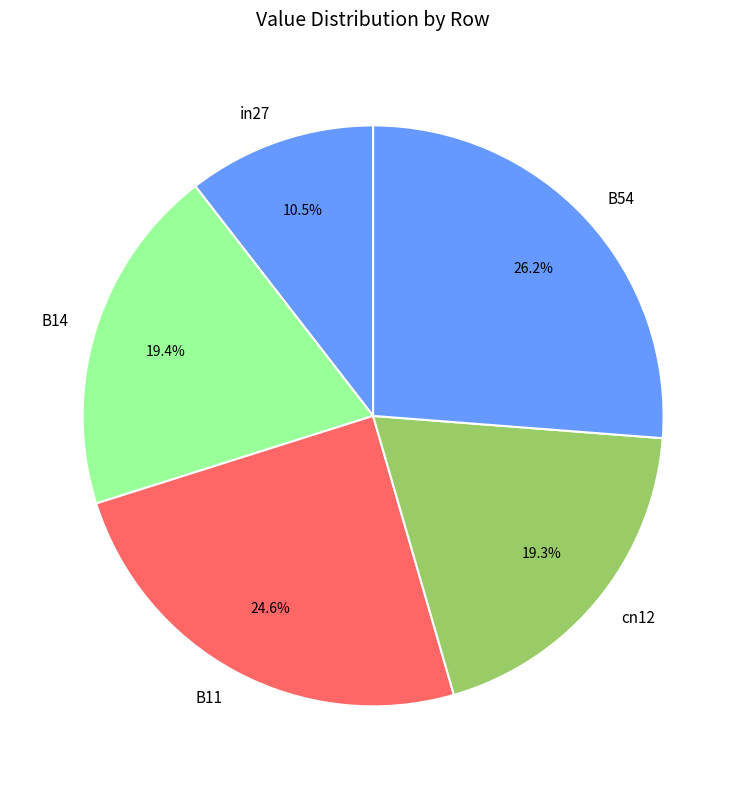

What percentage is the B54 slice, to the nearest percent?

26%